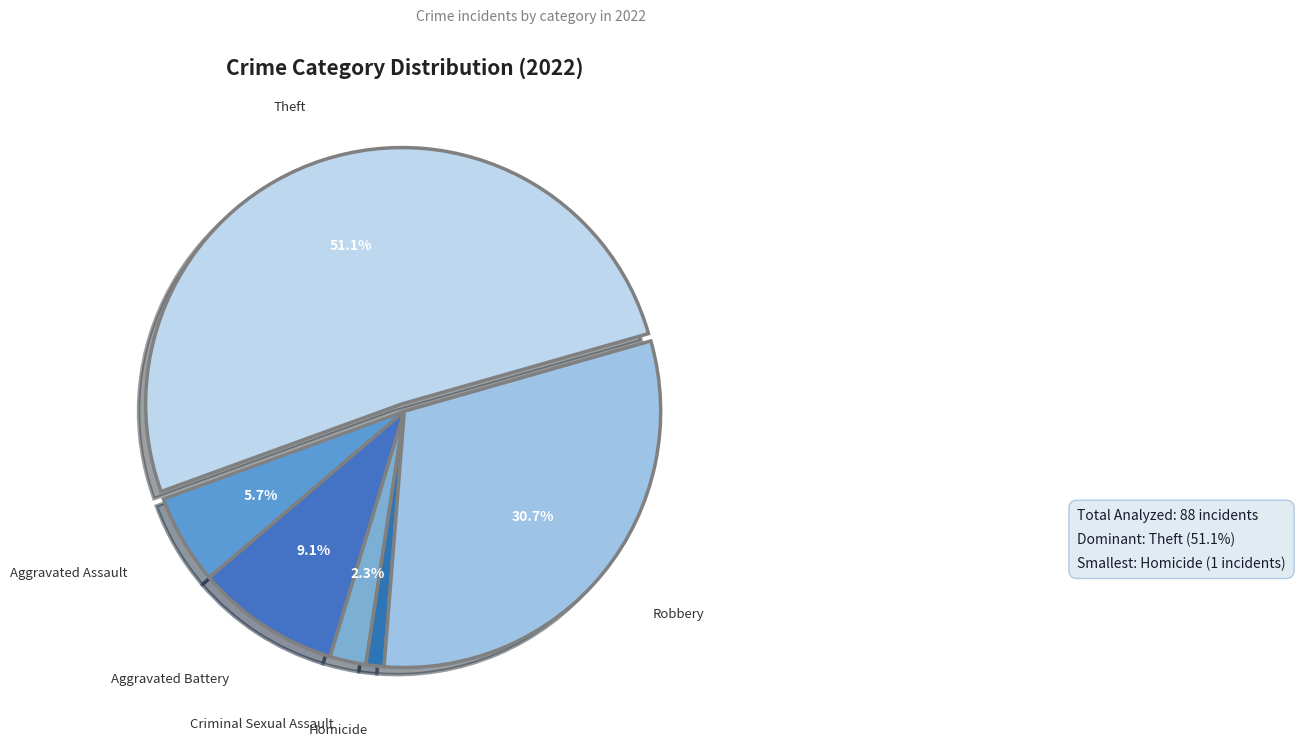

Which slice is the largest?

Theft